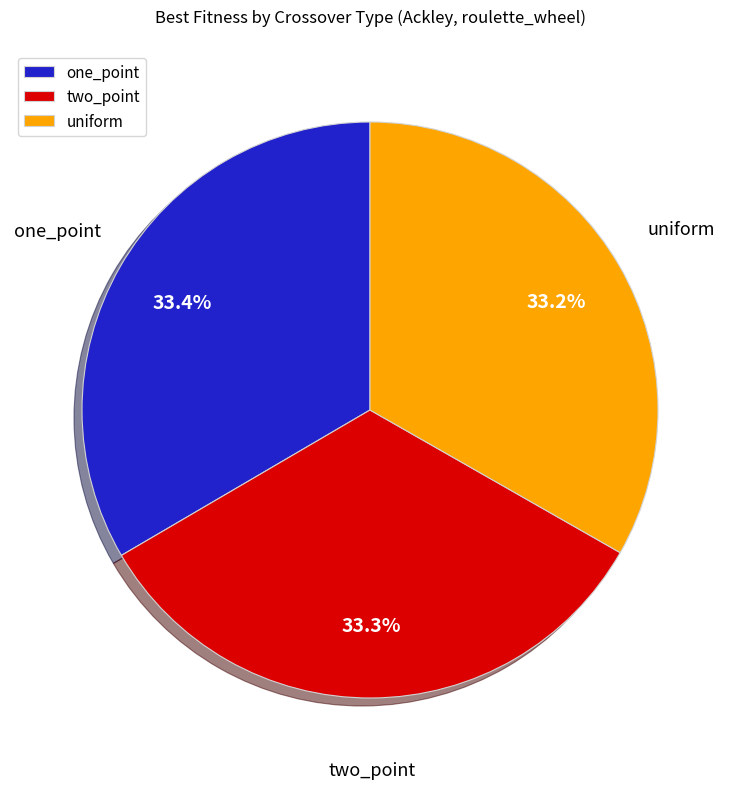

To the nearest percent, what portion does one_point represent?

33%